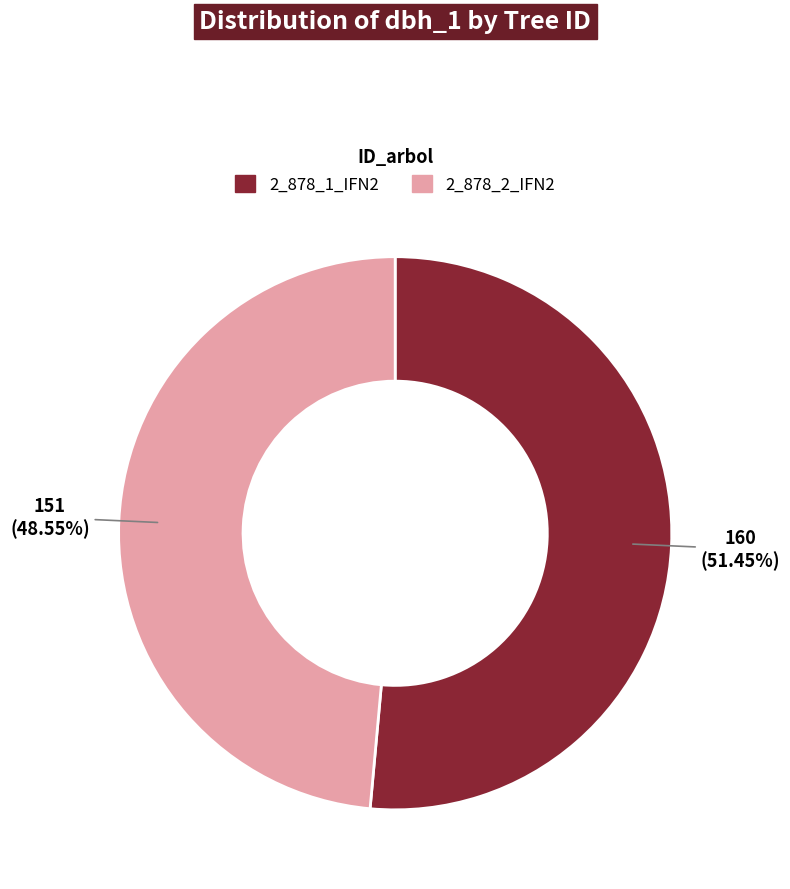

Is it true that 2_878_1_IFN2 is 38% of the pie?

False